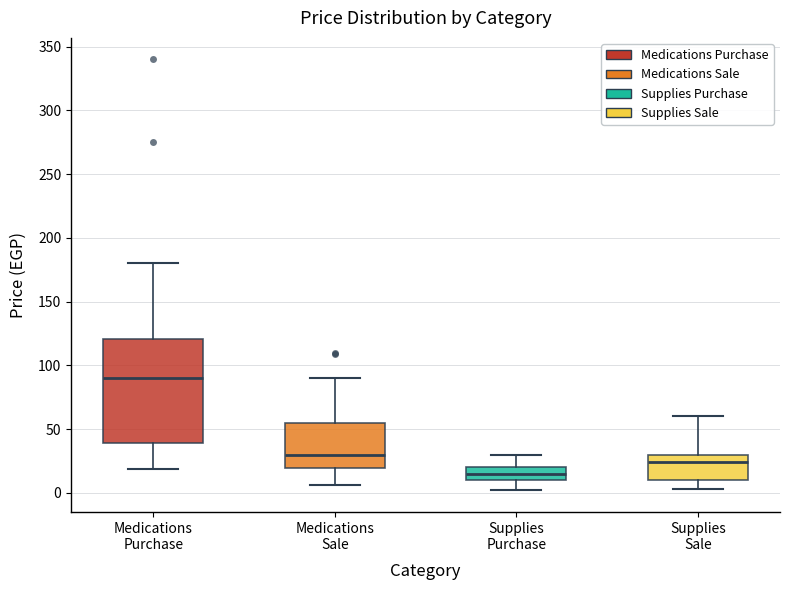

Which box's median line is the highest?

Medications Purchase